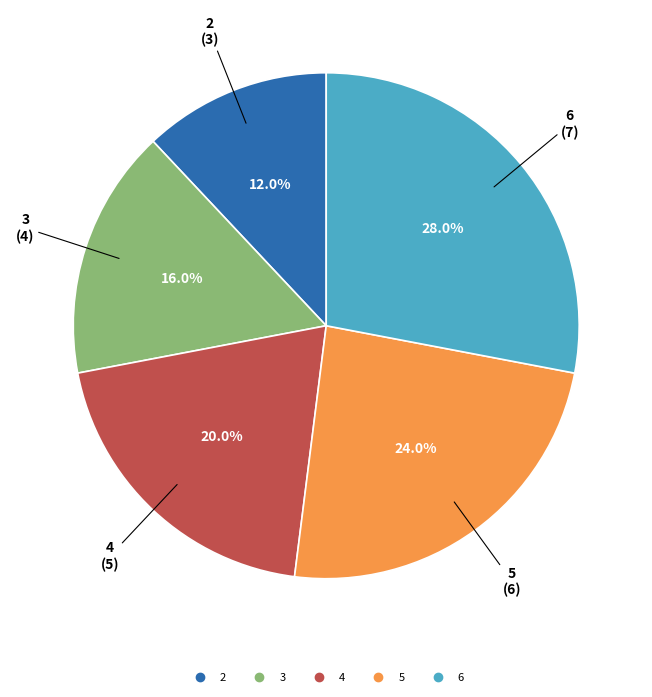

To the nearest percent, what percentage of the pie is 6?

28%